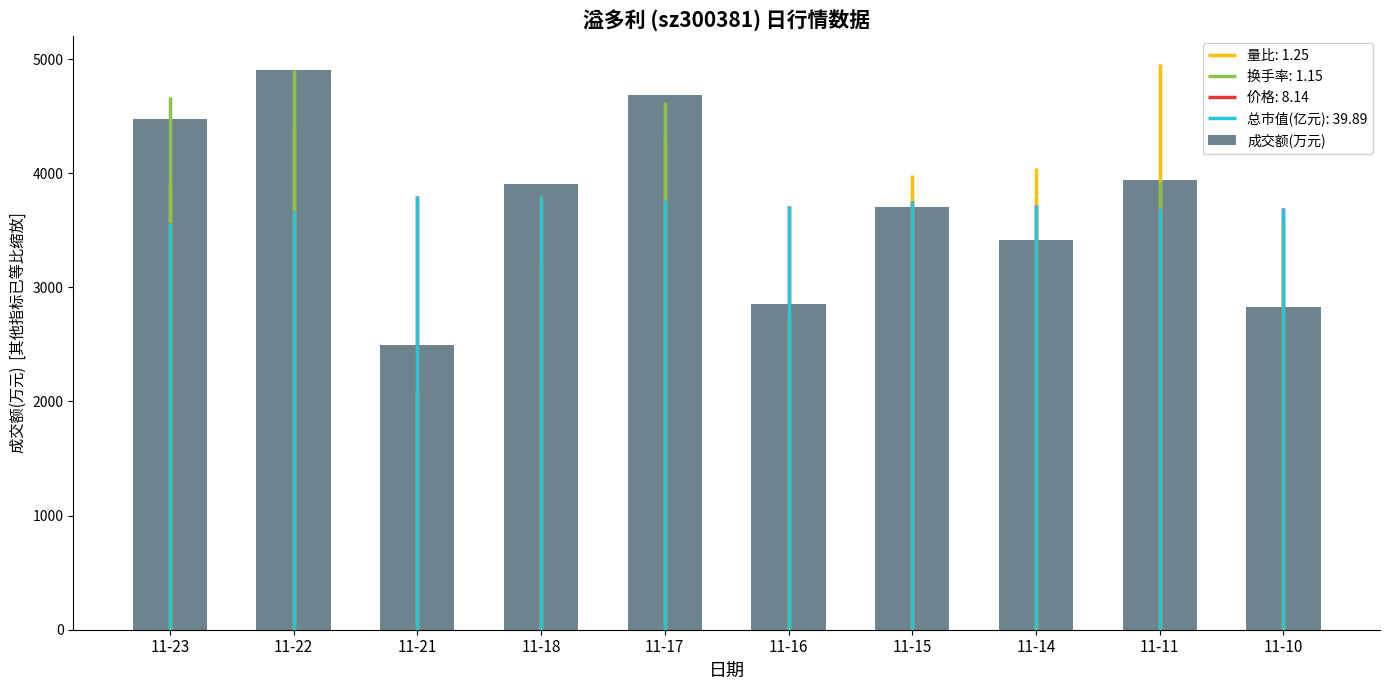

Approximately how many times larger is the value at 11-22 compared to 11-10?

1.7